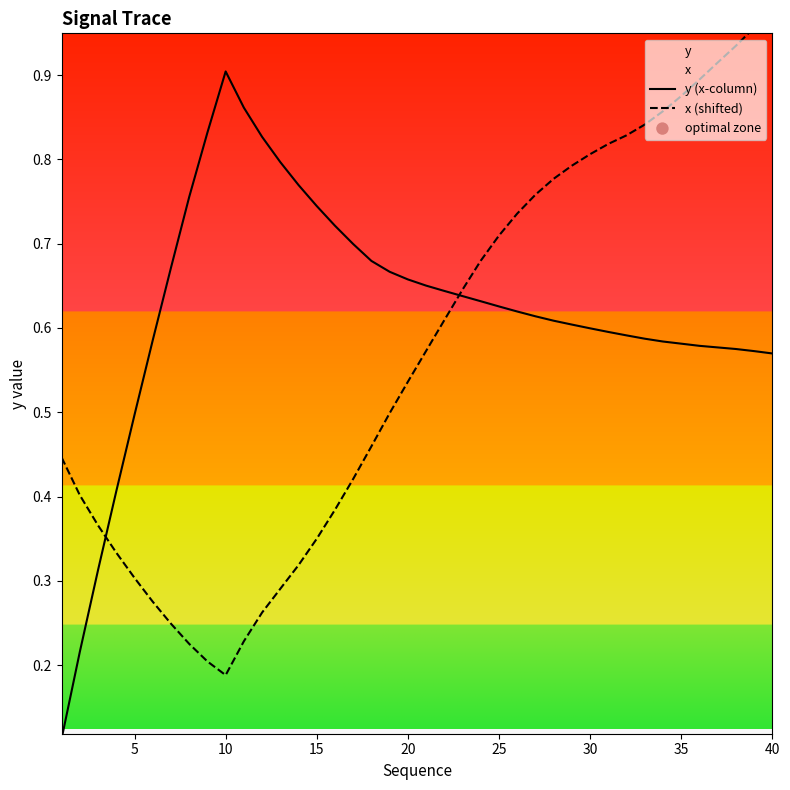

Which series reaches the maximum Y coordinate?

x (shifted)